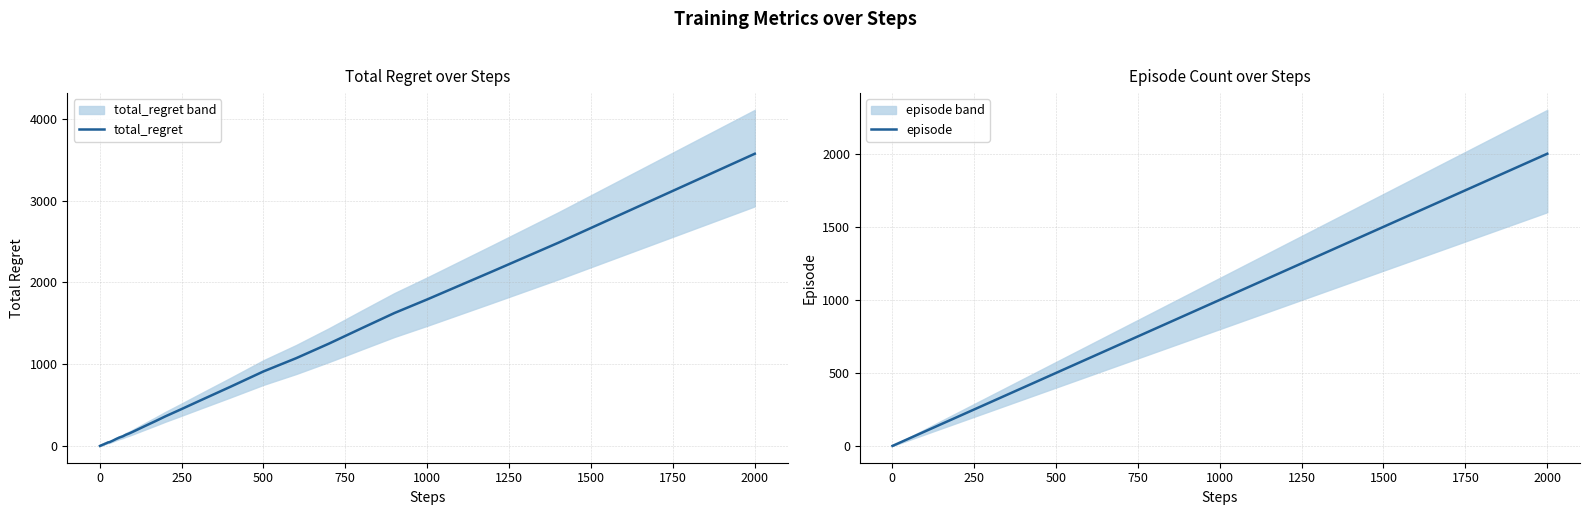

How many lines are shown in the chart?

2